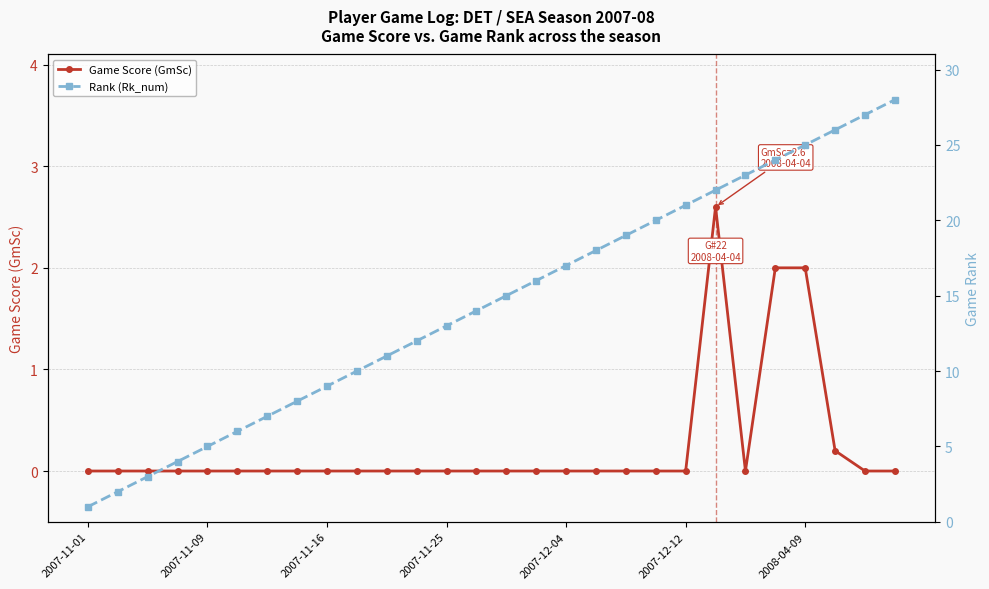

How many interior local peaks does the Game Score (GmSc) series have?

1